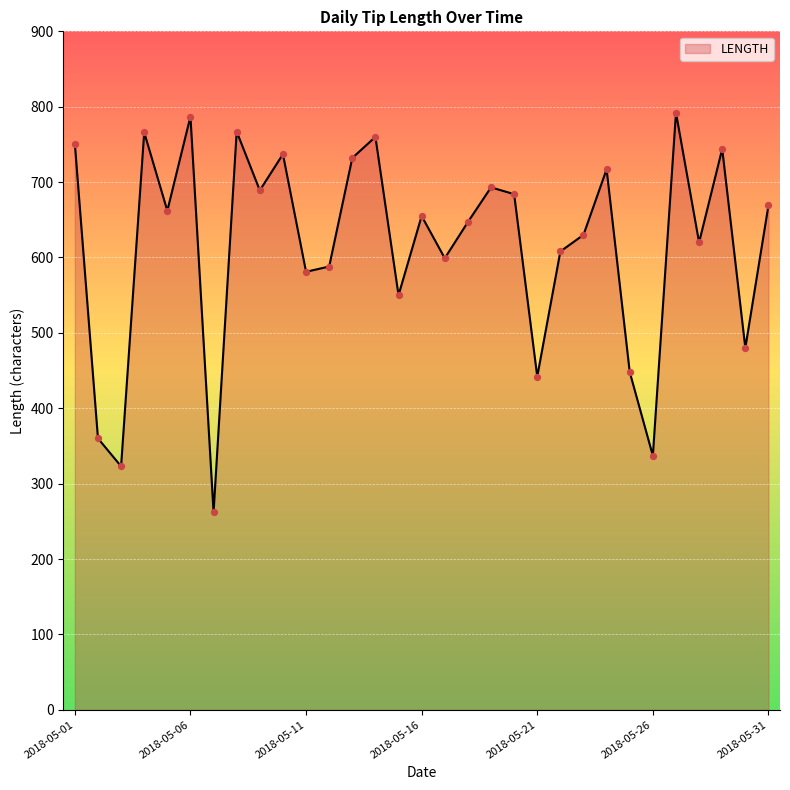

What is the smallest value displayed?

262